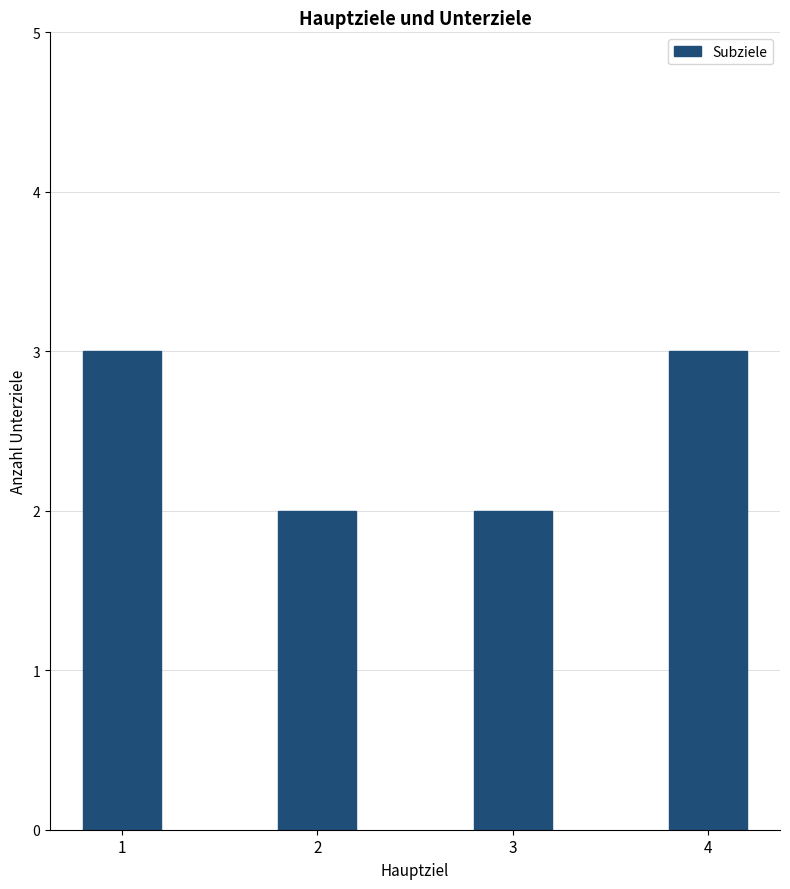

What is the value of the 4th bar from the left?

3